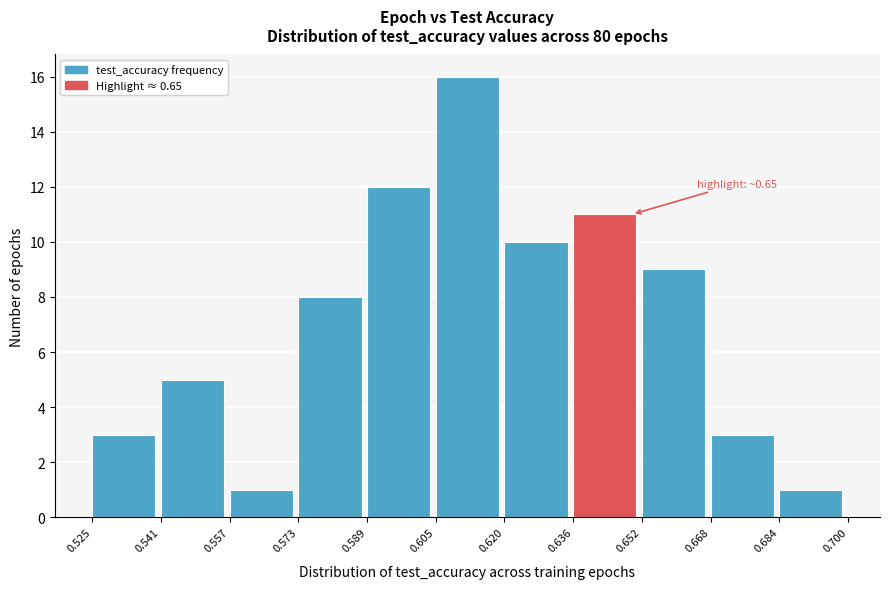

Over which range of the x-axis is the bar tallest?

0.605 to 0.620